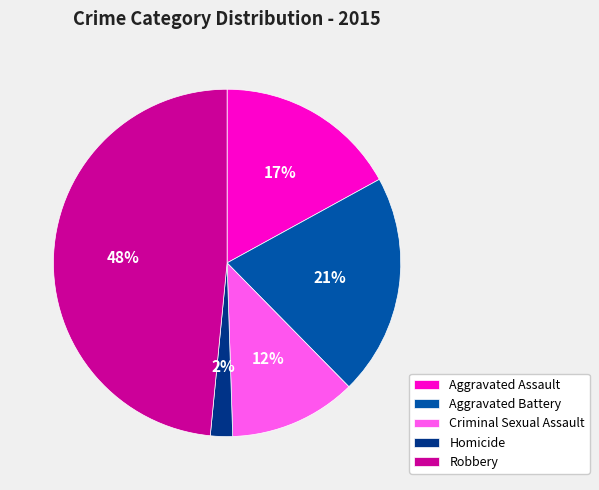

Which category has the smallest portion of the pie?

Homicide